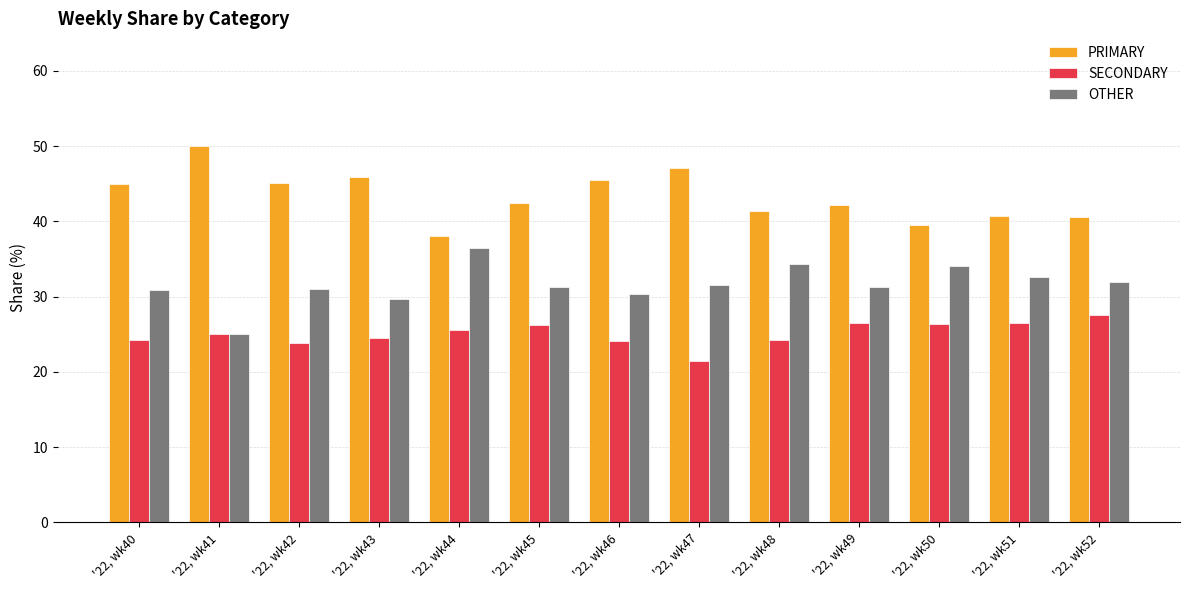

At which label does PRIMARY reach its minimum?

'22, wk44